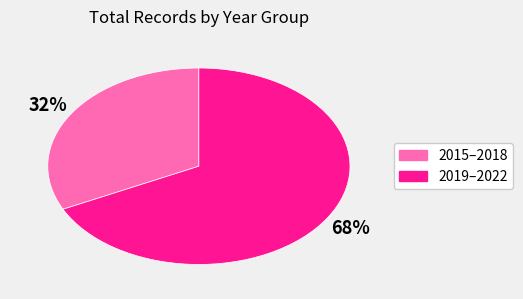

How many segments does this pie chart have?

2